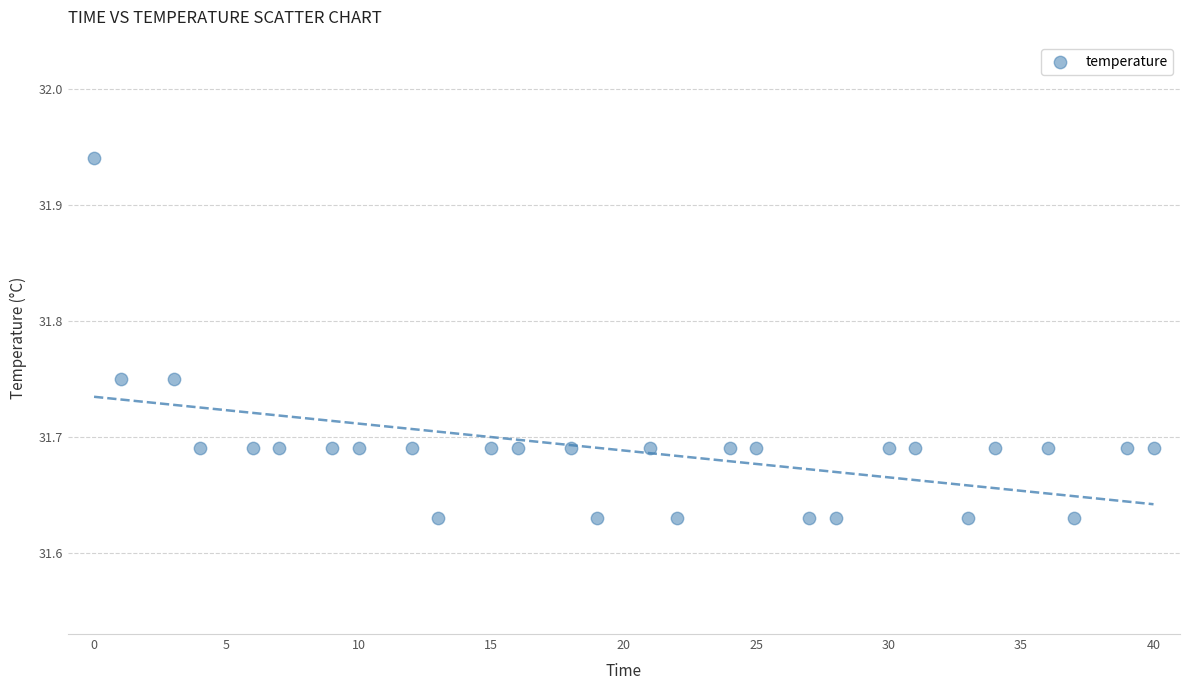

What is the range of Y values (max minus min)?

0.3